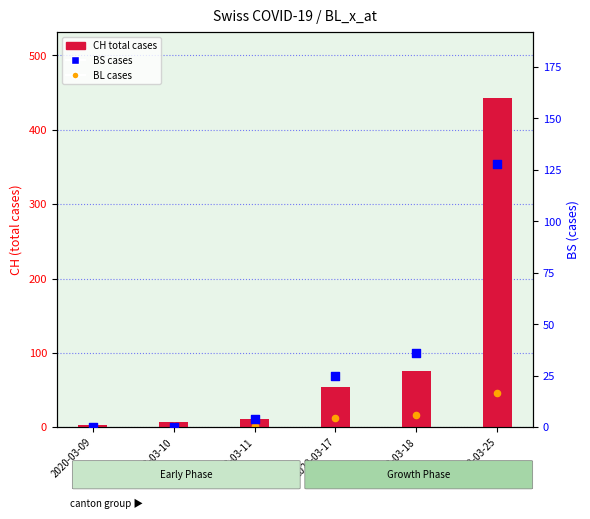

Which series has the largest total across all categories?

CH (total cases)